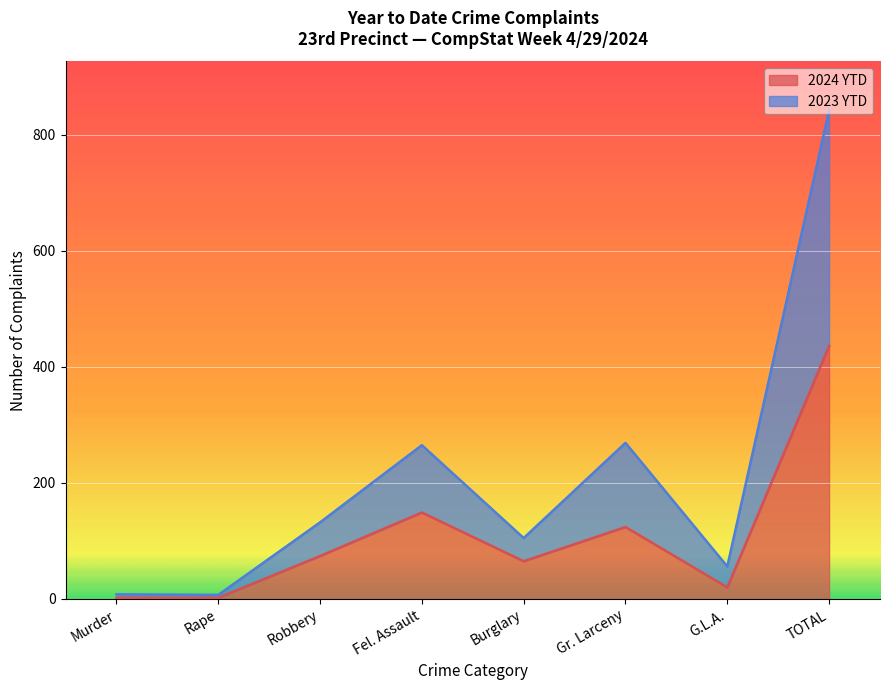

Rank the series at Robbery from lowest to highest value.

2024 YTD, 2023 YTD